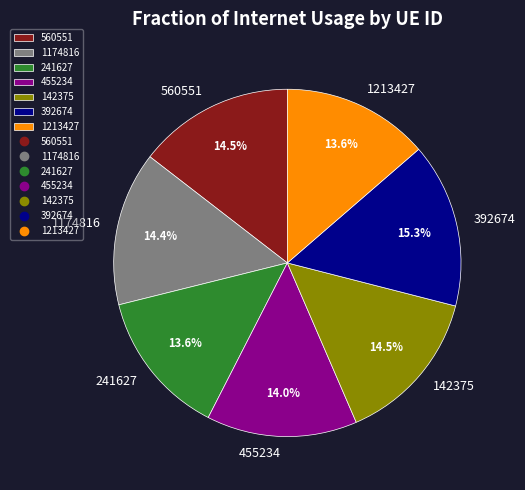

True or false: 455234 accounts for 2% of the total.

False